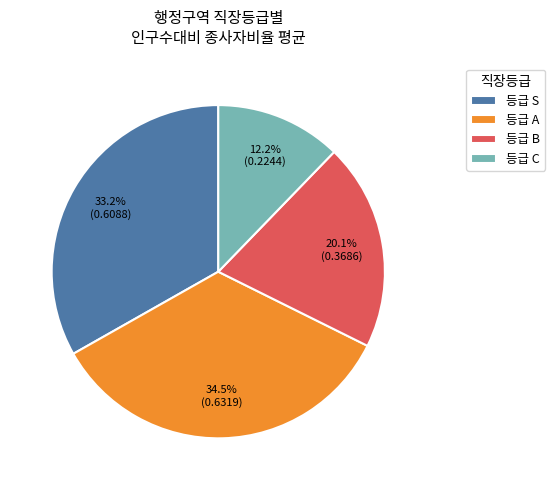

What is the smallest slice in the pie chart?

등급 C